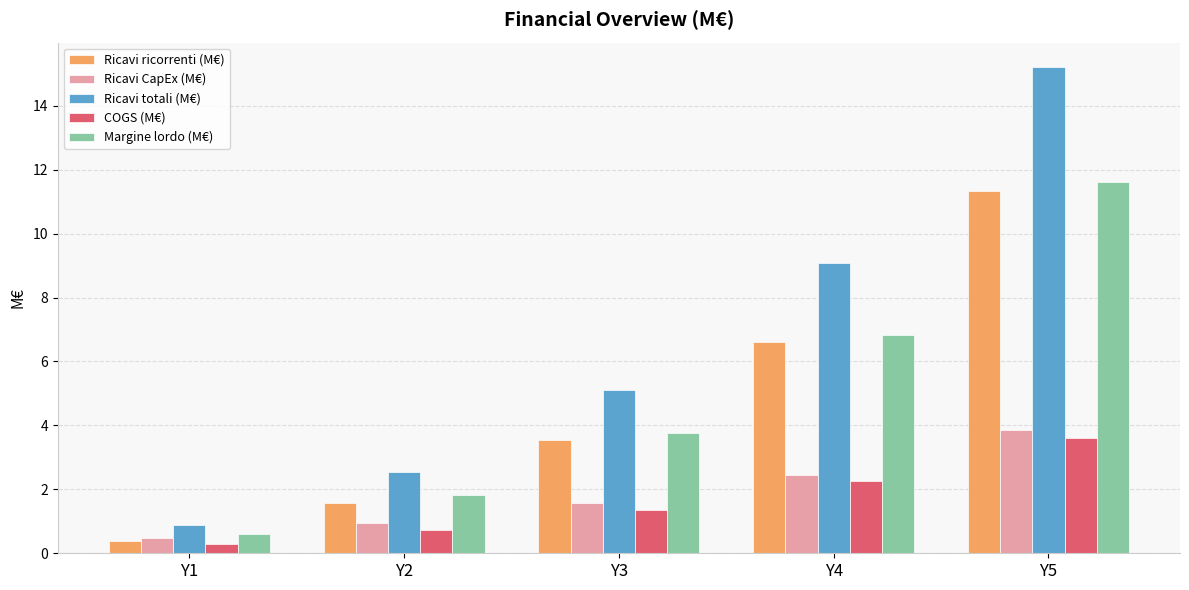

What is the difference between the highest and lowest values at Y3?

3.8